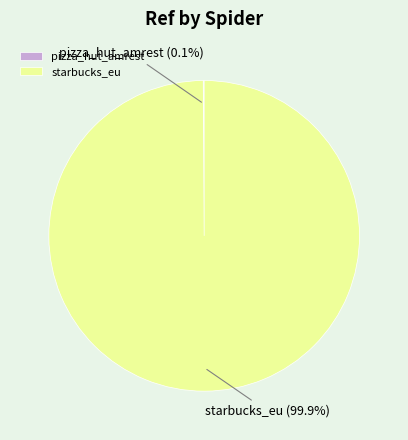

What portion of the pie excludes starbucks_eu?

0.1%